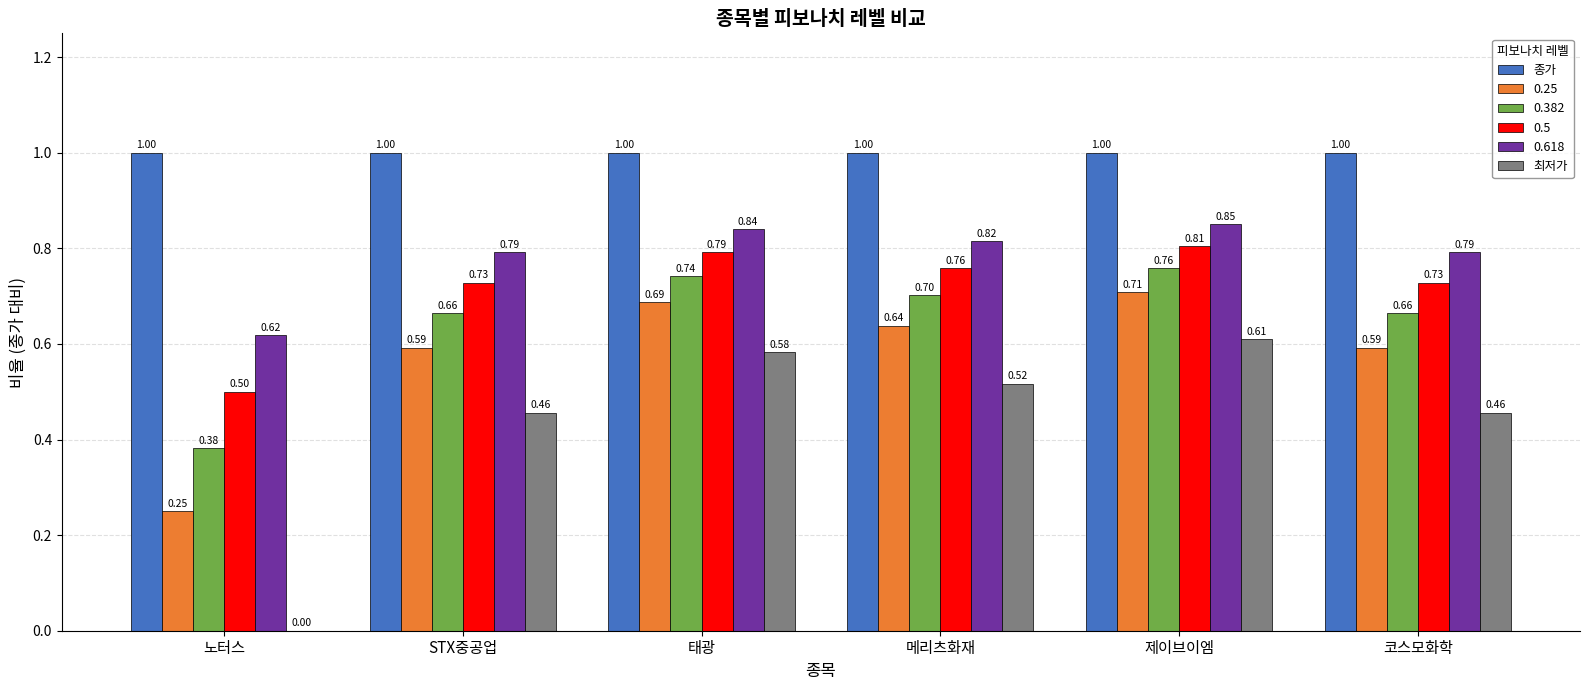

What are all the series names shown in the legend?

종가, 0.25, 0.382, 0.5, 0.618, 최저가